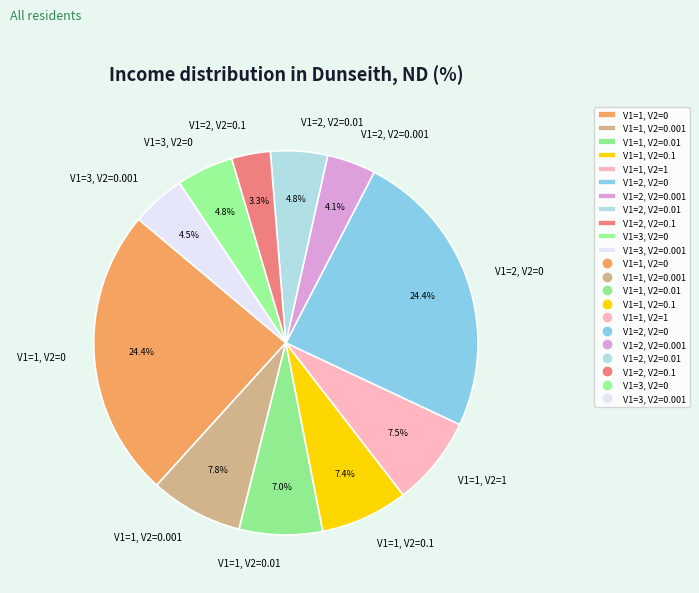

The V1=1, V2=0.01 slice represents 7% of the pie. True or false?

True